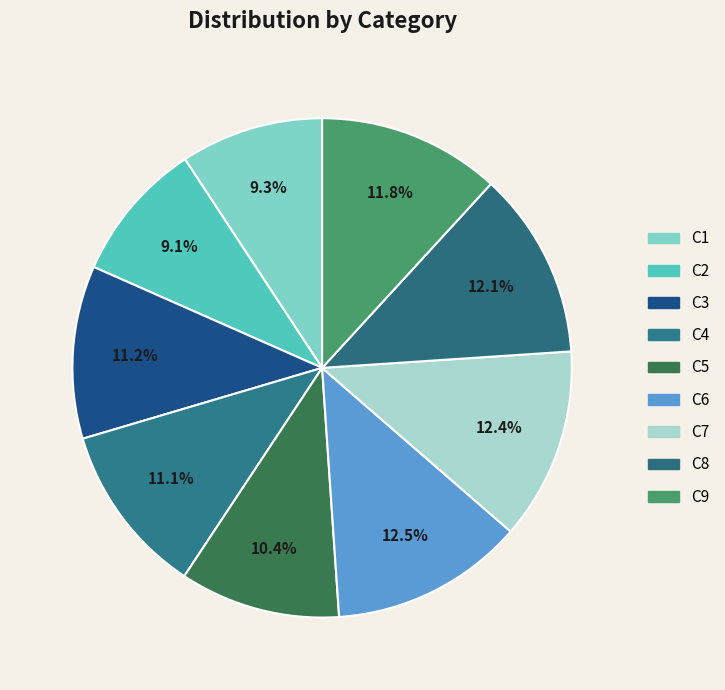

What percentage is the C5 slice, to the nearest percent?

10%